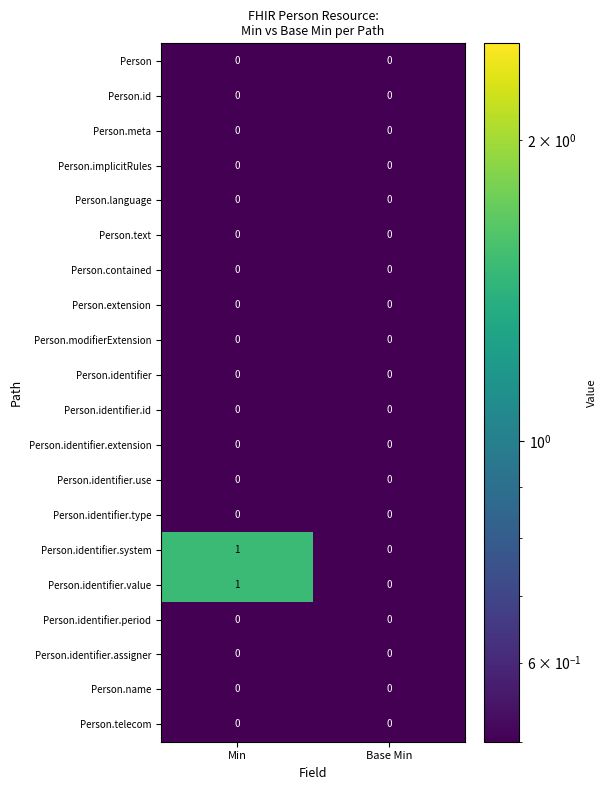

At which category does the chart reach its peak across all series?

Min